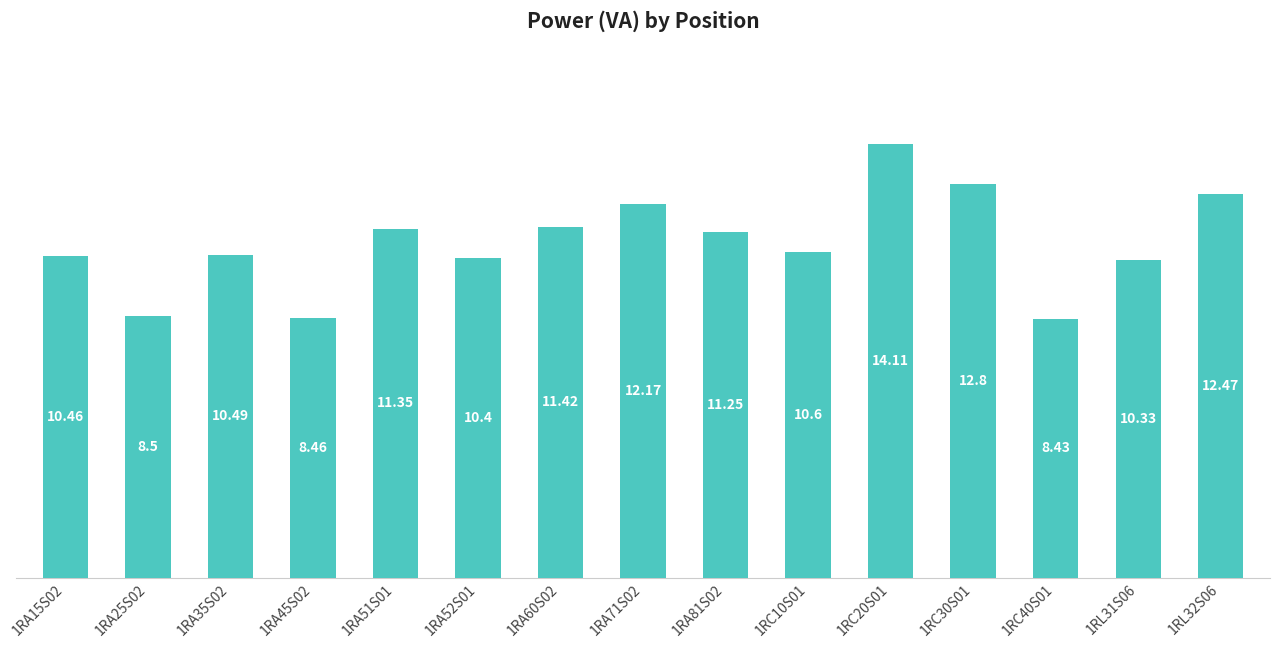

What is the approximate value at 1RL32S06?

12.5